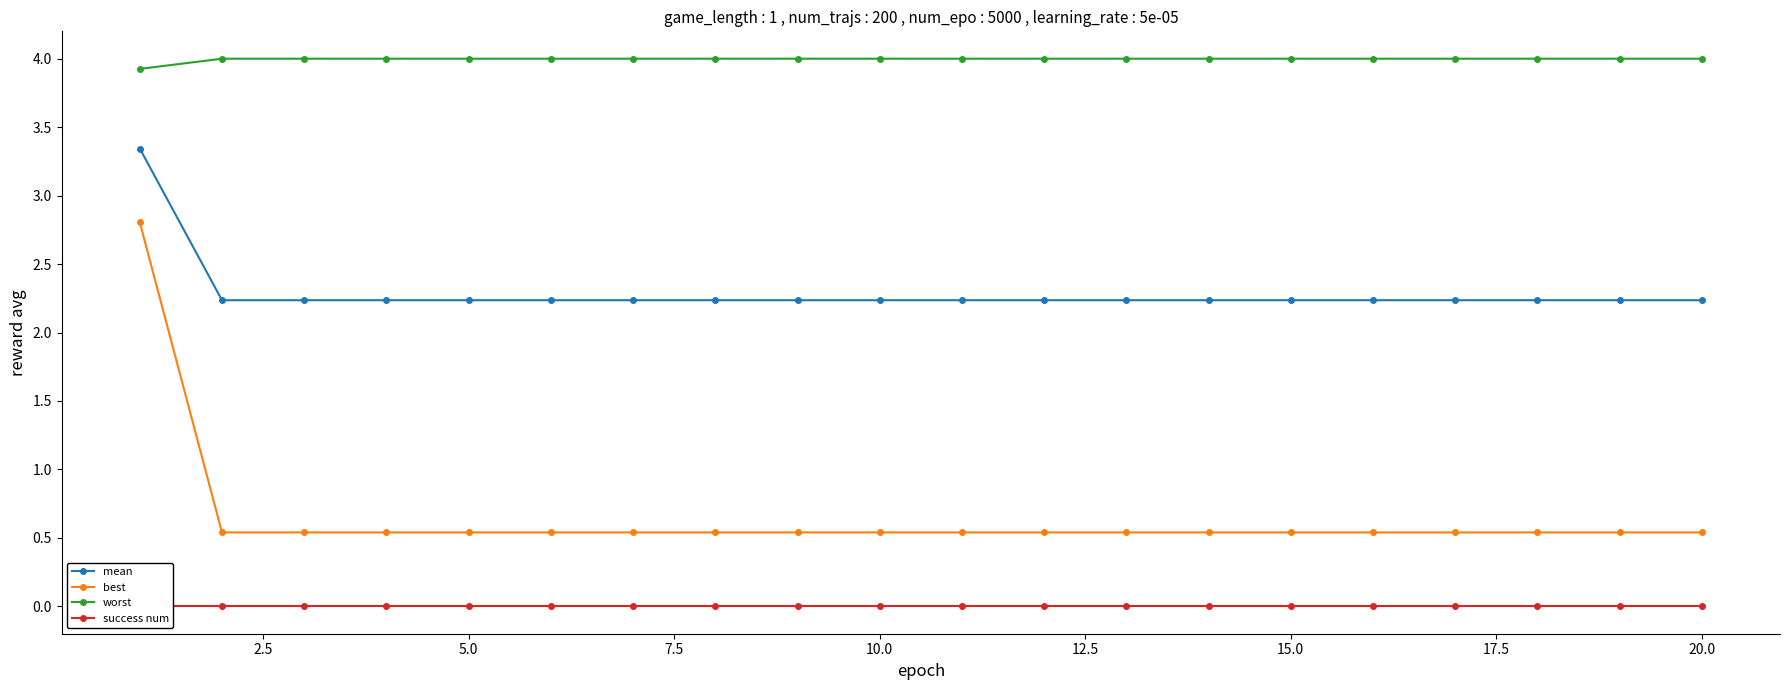

What is the average value of the mean series?

2.3